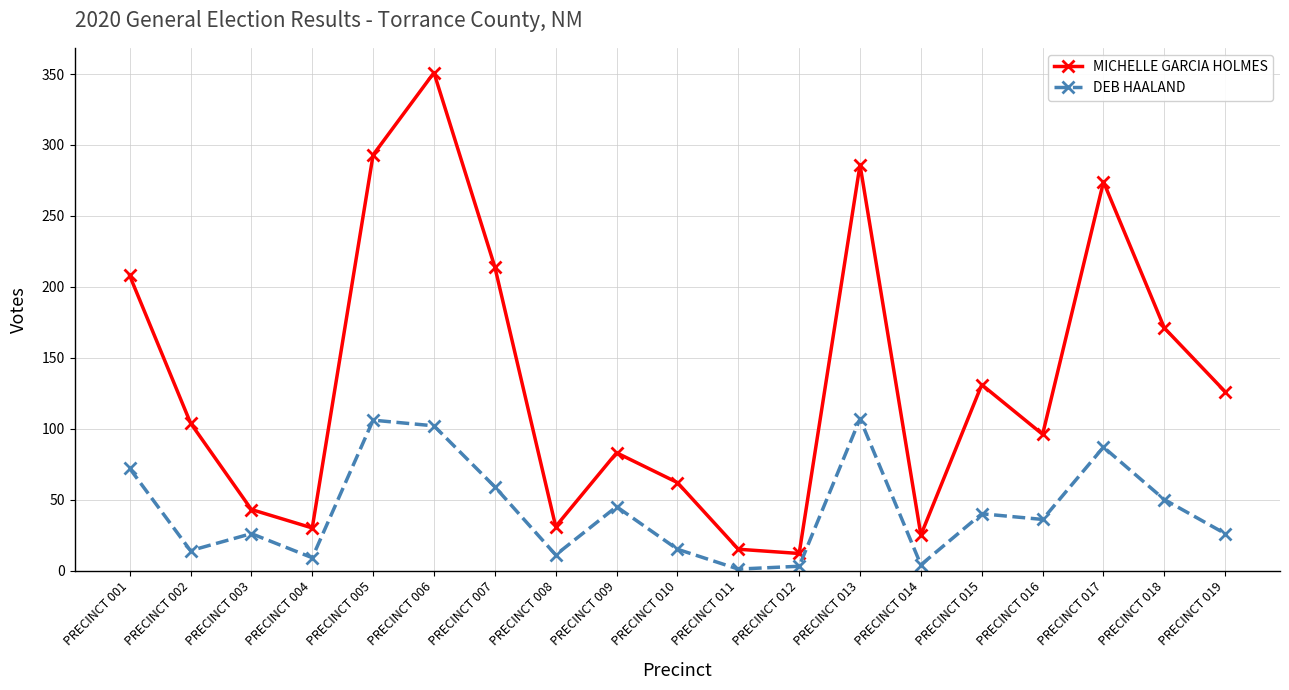

At which label is DEB HAALAND closest to 54?

PRECINCT 018